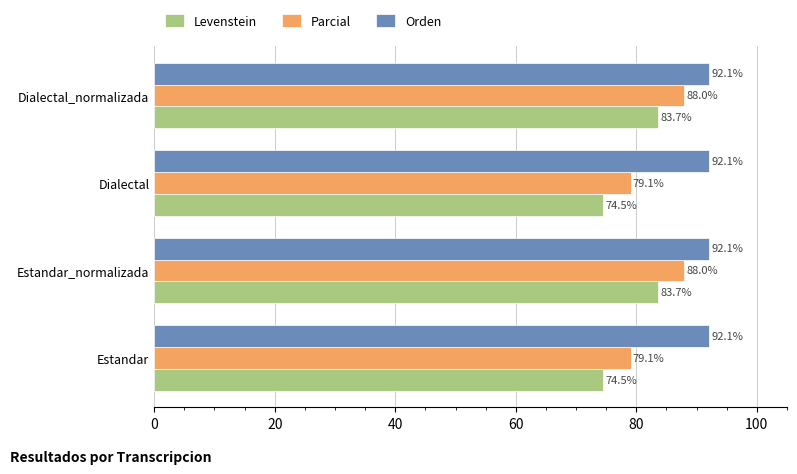

Which series has the widest spread of values?

Levenstein